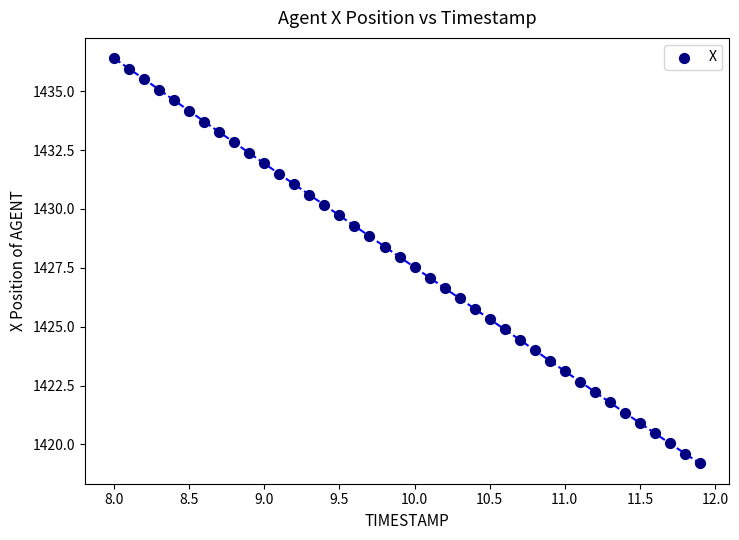

What is the range of Y values (max minus min)?

17.2